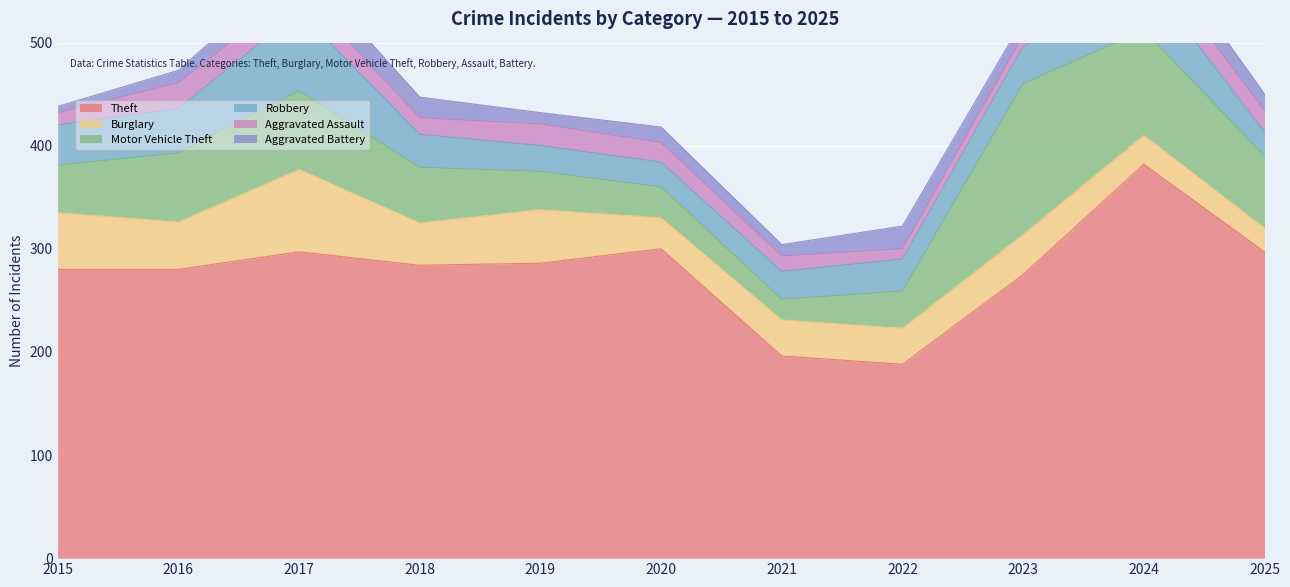

Reading left to right, transcribe all the data shown in this chart.

Theft: 280	280	297	284	286	300	196	188	275	382	297
Burglary: 55	46	80	41	52	30	35	35	39	28	23
Motor Vehicle Theft: 46	67	76	54	37	30	20	36	146	102	70
Robbery: 39	43	77	32	25	24	27	31	36	55	23
Aggravated Assault: 12	25	22	16	21	19	15	10	11	23	21
Aggravated Battery: 6	12	25	20	11	15	11	22	15	24	16